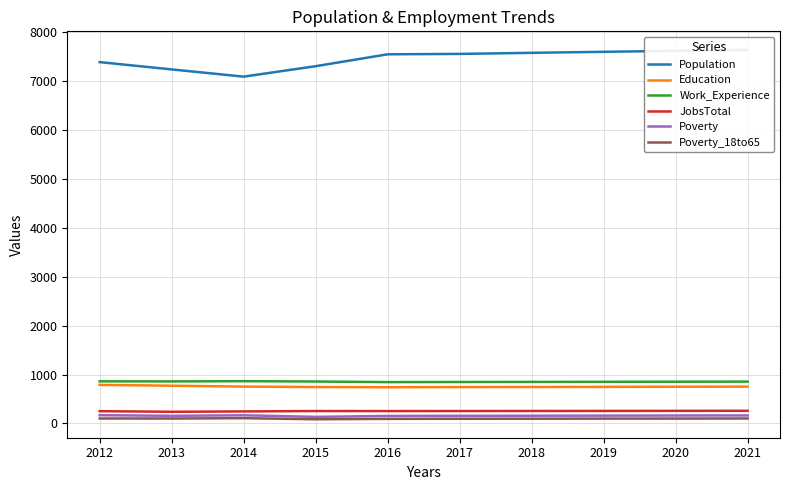

At which category does JobsTotal reach its first local valley?

2013